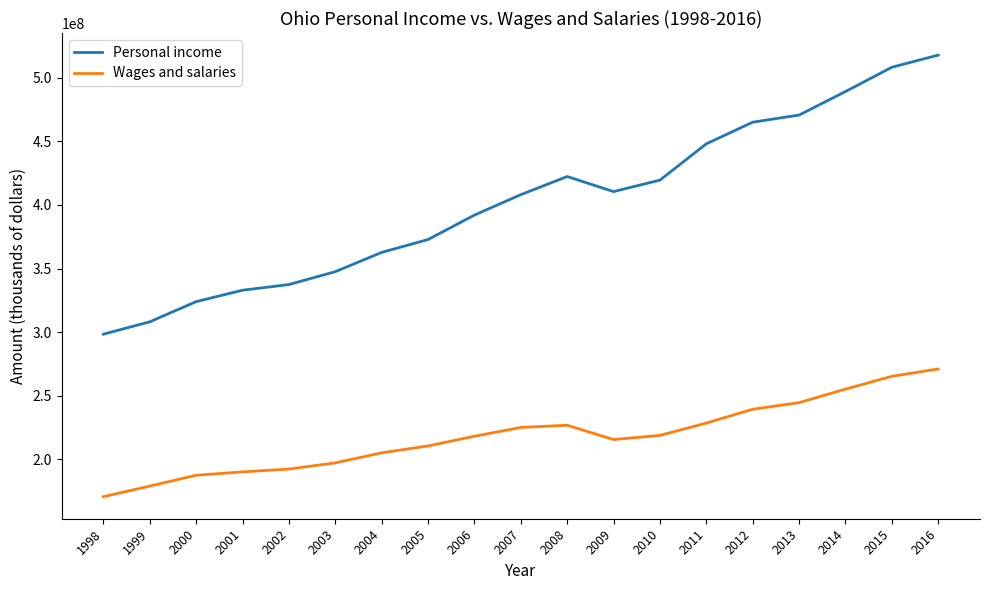

At 2010, list the series in order from largest to smallest.

Personal income, Wages and salaries